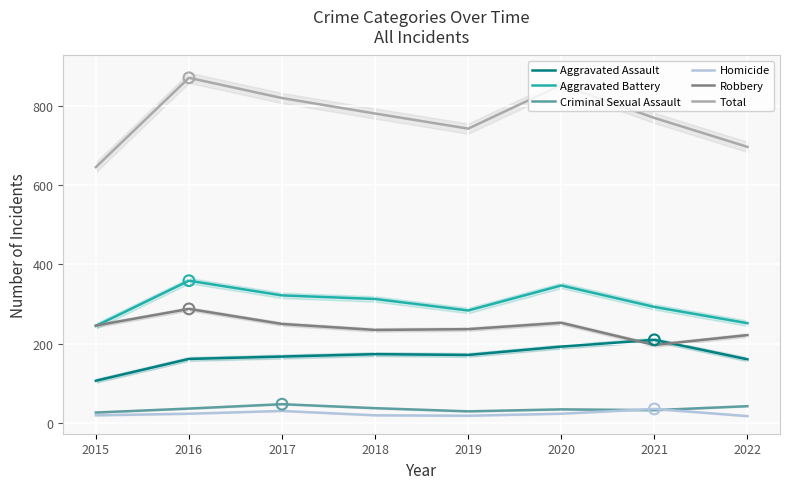

What are all the series names shown in the legend?

Aggravated Assault, Aggravated Battery, Criminal Sexual Assault, Homicide, Robbery, Total